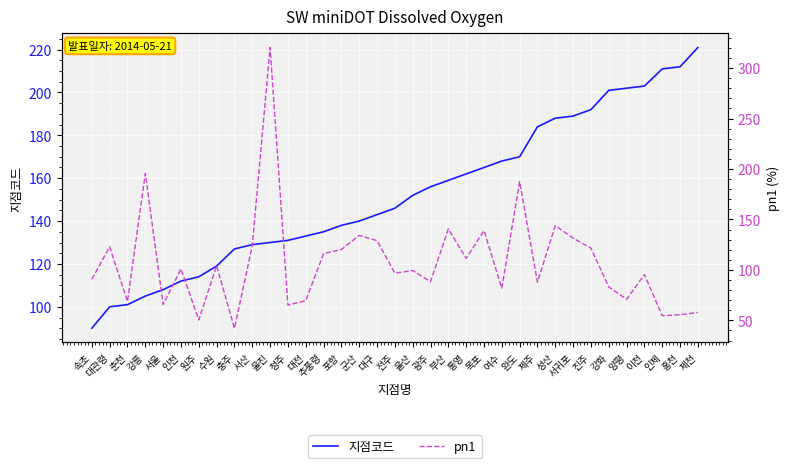

Reading left to right, what are all the values shown in this chart?

지점코드: 90.0	100.0	101.0	105.0	108.0	112.0	114.0	119.0	127.0	129.0	130.0	131.0	133.0	135.0	138.0	140.0	143.0	146.0	152.0	156.0	159.0	162.0	165.0	168.0	170.0	184.0	188.0	189.0	192.0	201.0	202.0	203.0	211.0	212.0	221.0
pn1: 90.7	122.9	68.7	195.6	65.7	101.0	50.4	104.2	42.2	123.7	320.4	65.1	69.5	116.1	120.2	134.2	129.0	96.8	99.4	88.4	140.6	111.4	138.9	81.9	187.5	87.8	143.9	131.5	121.5	83.1	70.9	95.4	54.6	55.6	57.8